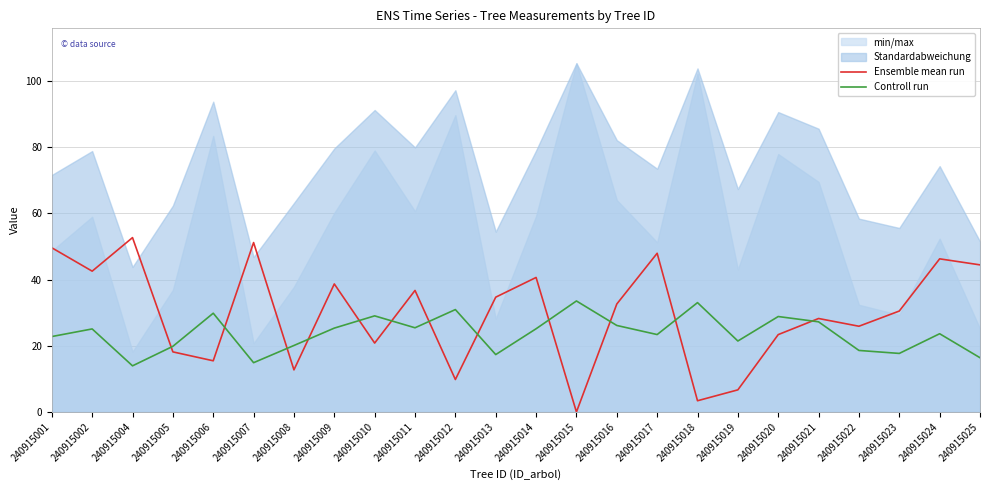

Where does the Ensemble mean run series first go above 32?

240915001